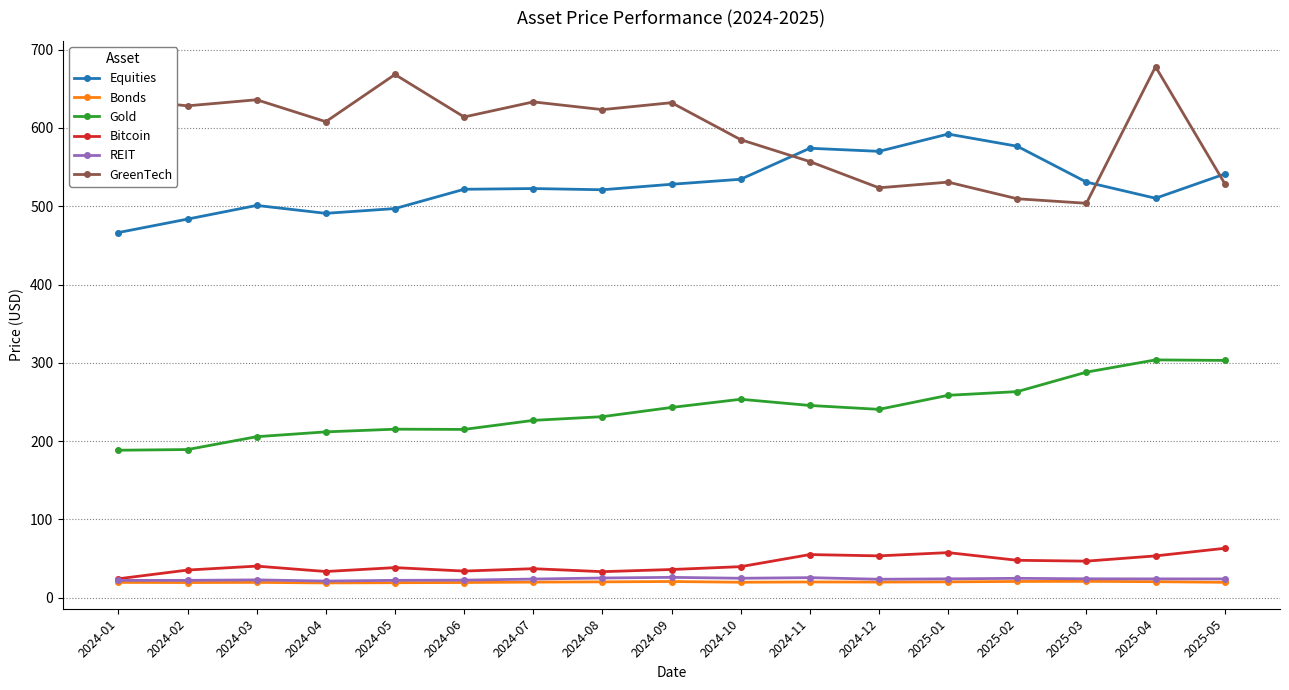

What is the label of the 16th point from the right?

2024-02